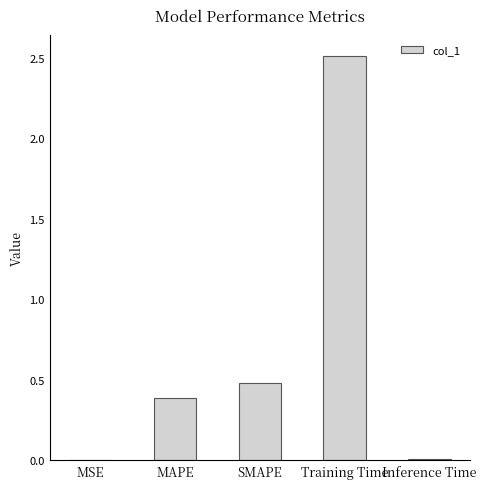

What is the maximum value shown in the chart?

2.5